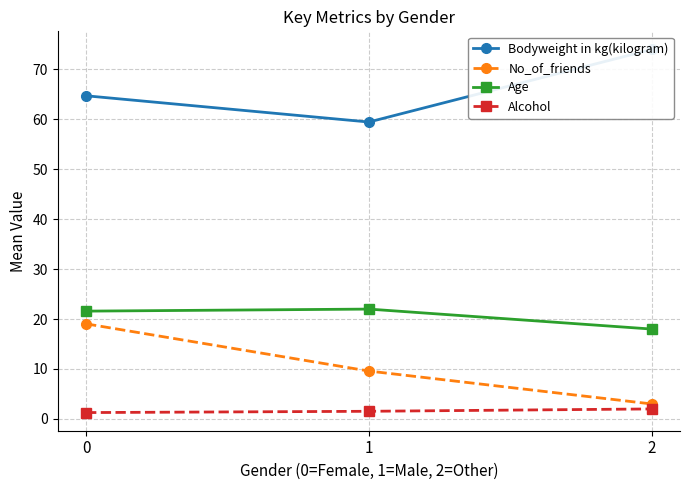

How many categories are shown in the chart?

3